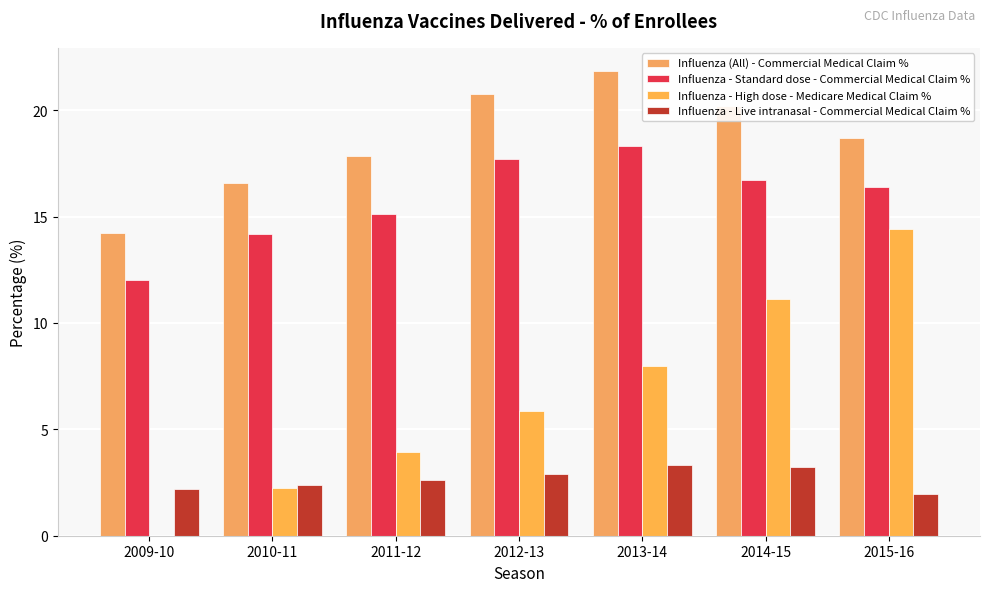

What is the value of the Influenza - High dose - Medicare Medical Claim % bar at the 4th from the left?

5.8